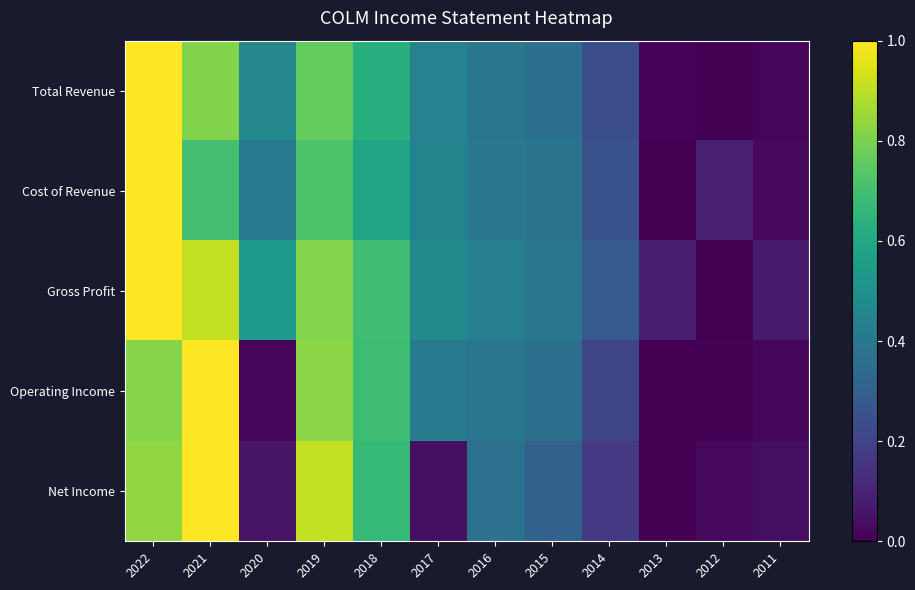

How many data points does each series have?

12